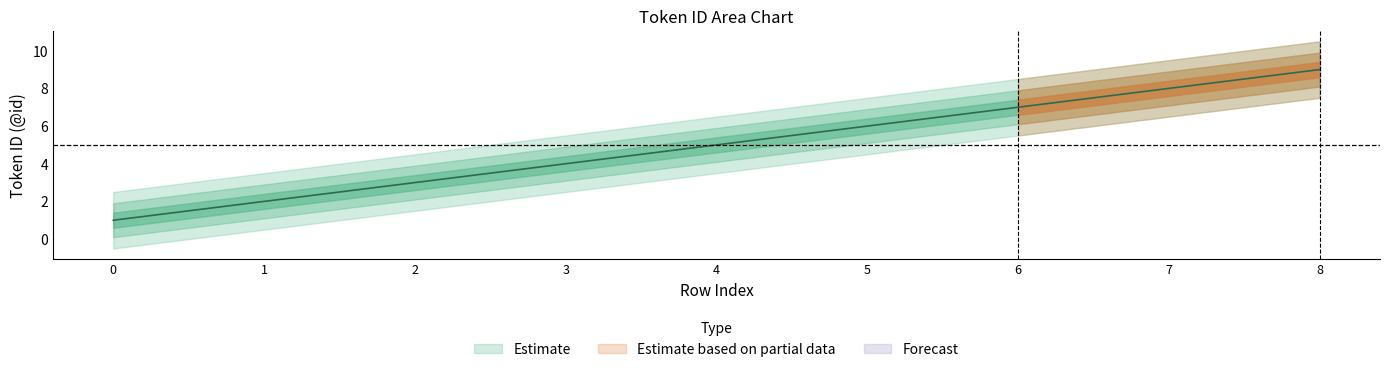

Read the value at 2.

3